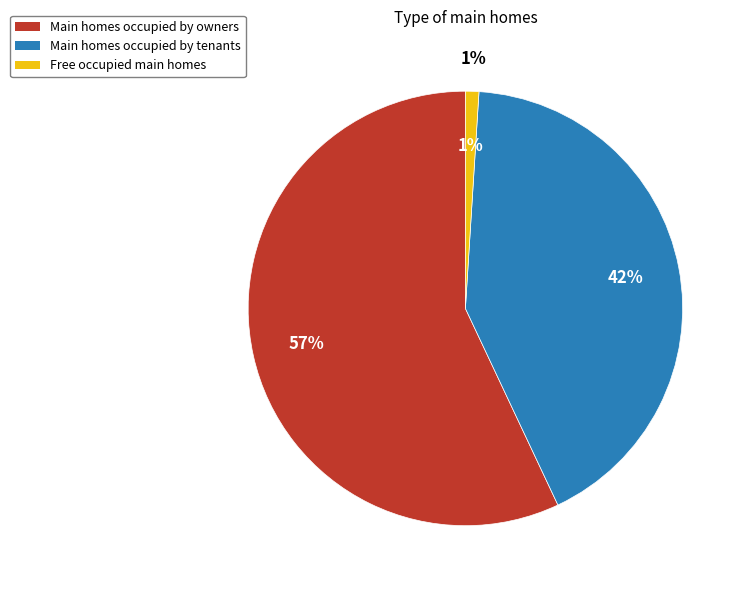

Between 0 and 1855, which is larger?

1855